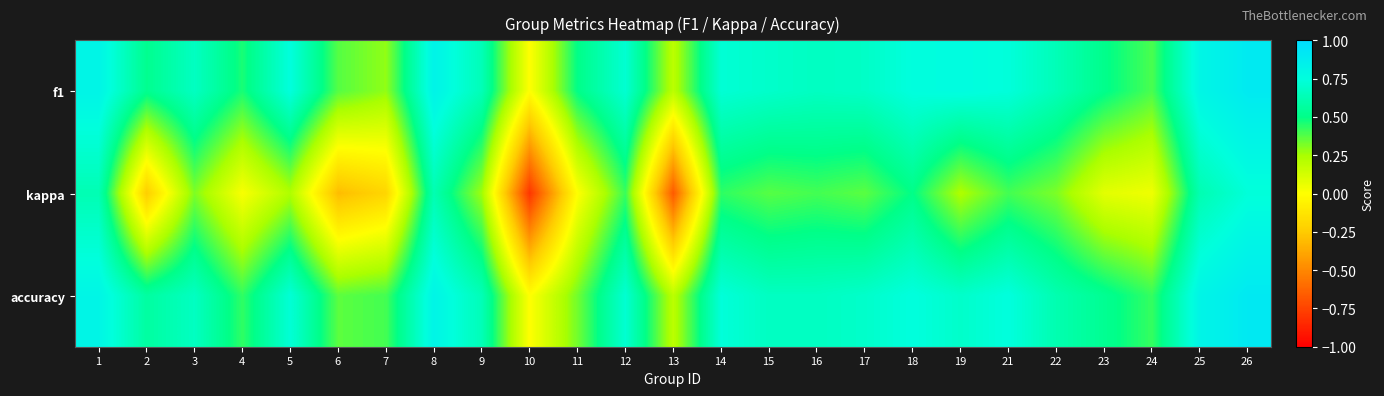

What is the total value across all series at 22?

1.6